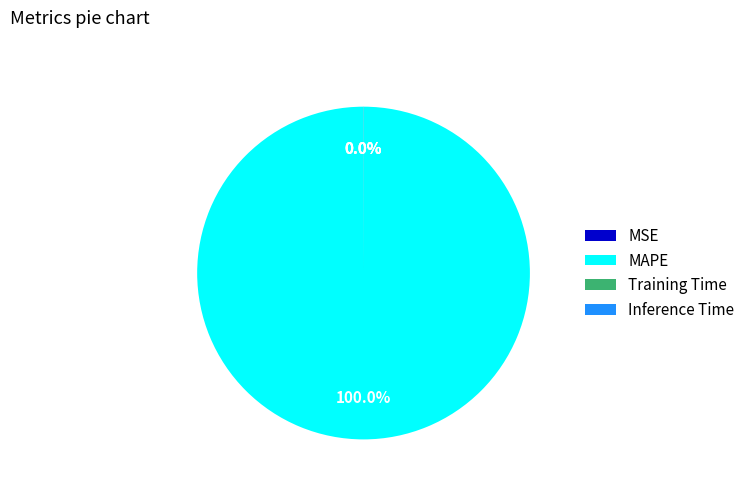

Does any single category account for the majority?

Yes